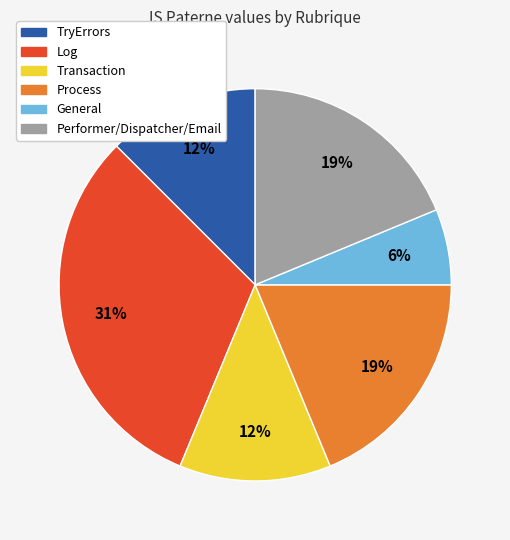

Does any single category account for the majority?

No